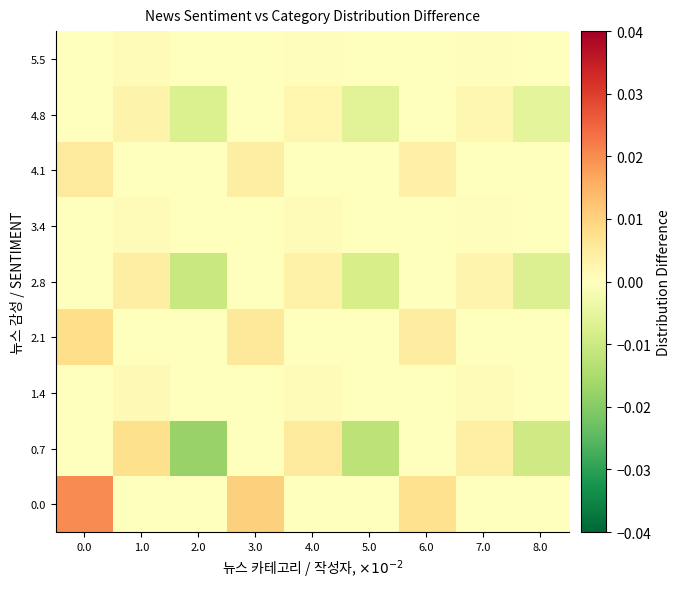

List the series in order of their peak value, highest first.

0.0, 2.1, 0.7, 4.1, 2.8, 4.8, 1.4, 3.4, 5.5